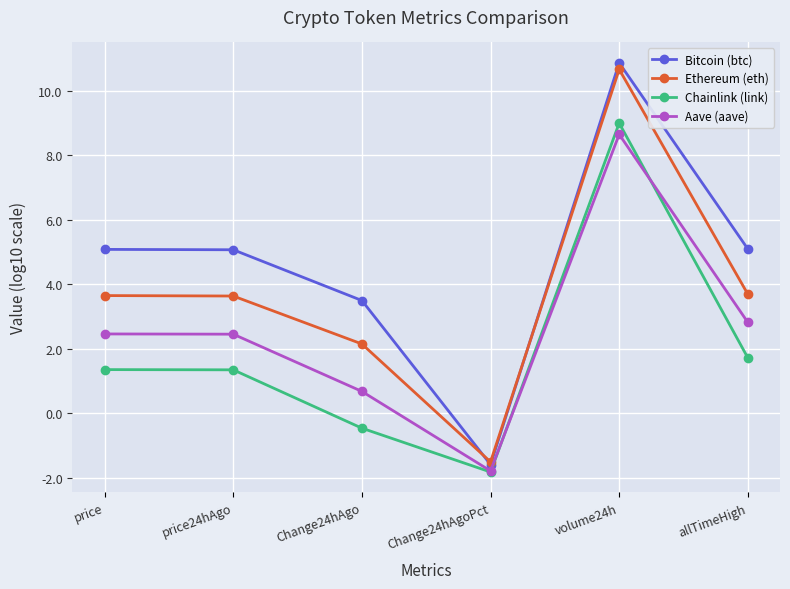

At which category is the sum across all series the highest?

volume24h